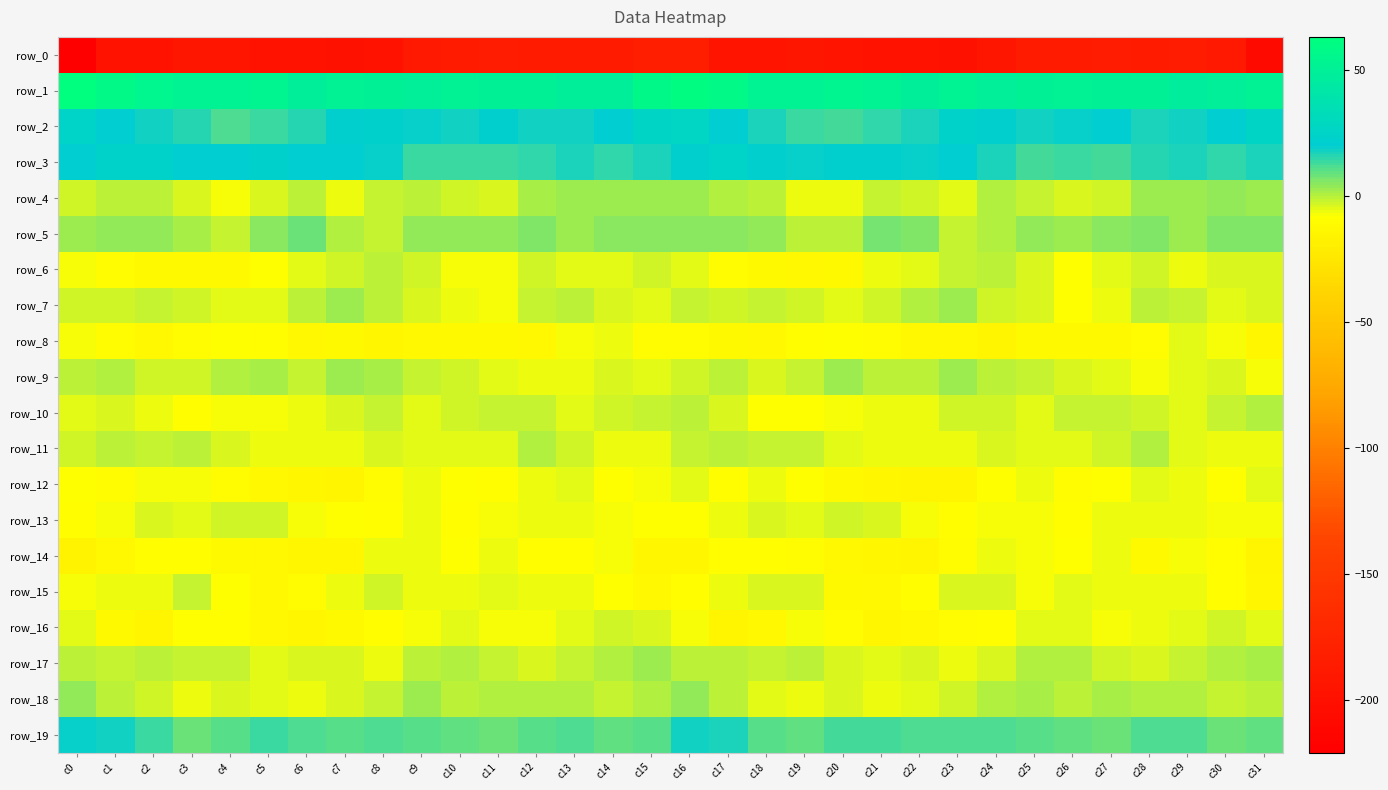

Rank the series by their maximum value, from highest to lowest.

row_1, row_2, row_3, row_19, row_5, row_18, row_4, row_9, row_17, row_7, row_10, row_11, row_6, row_15, row_13, row_16, row_12, row_8, row_14, row_0